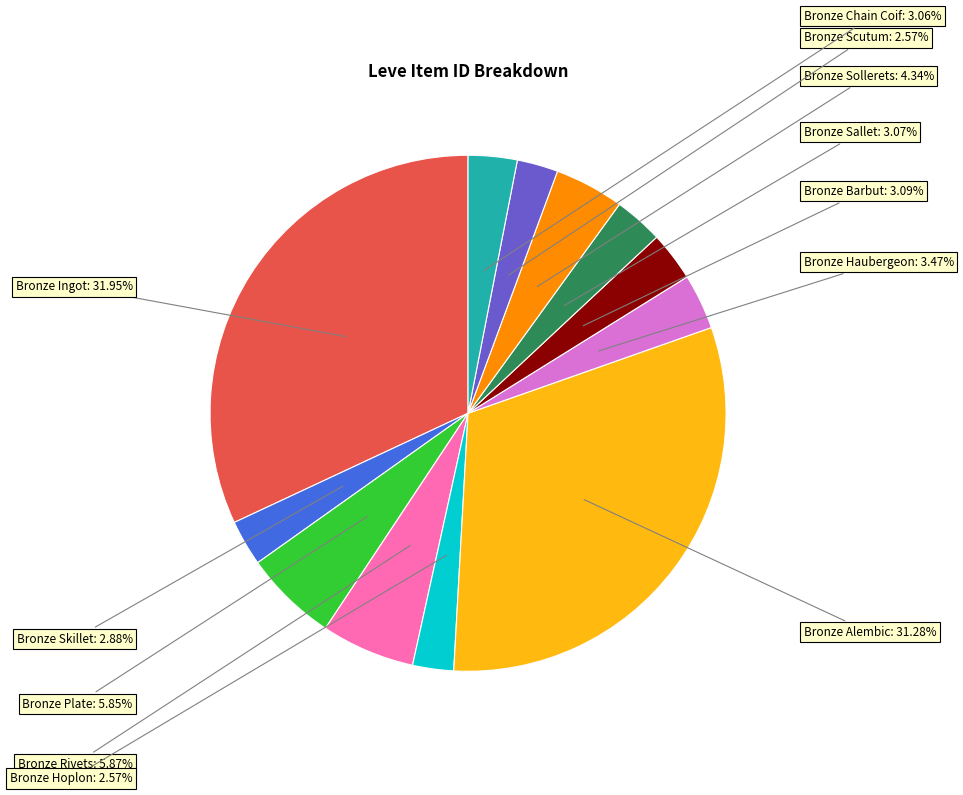

Is there a majority slice in this chart?

No